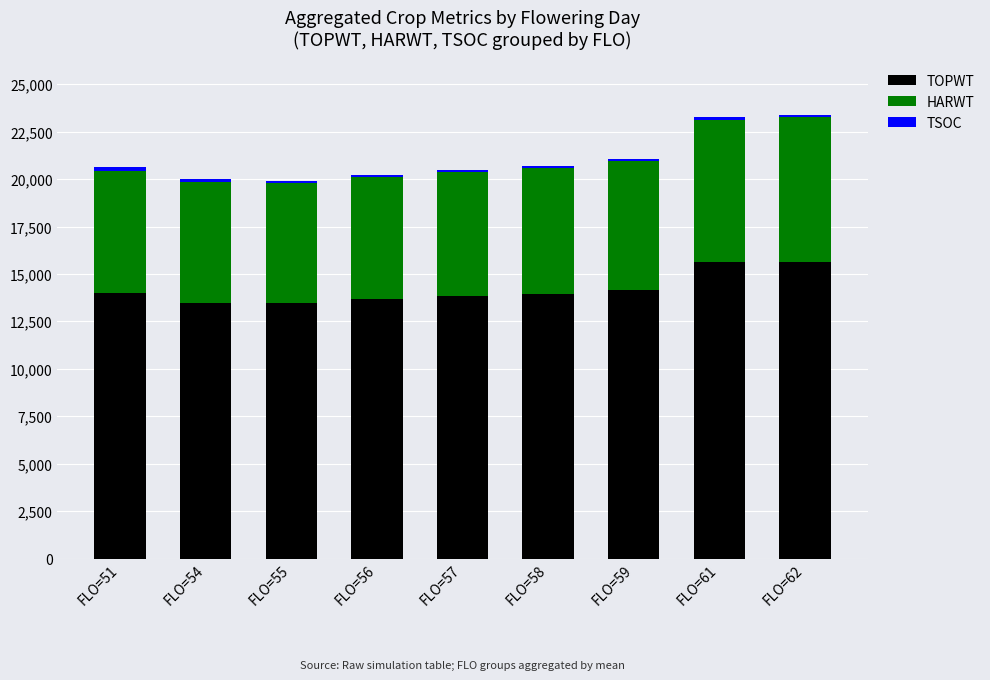

What is the minimum value for TOPWT?

13481